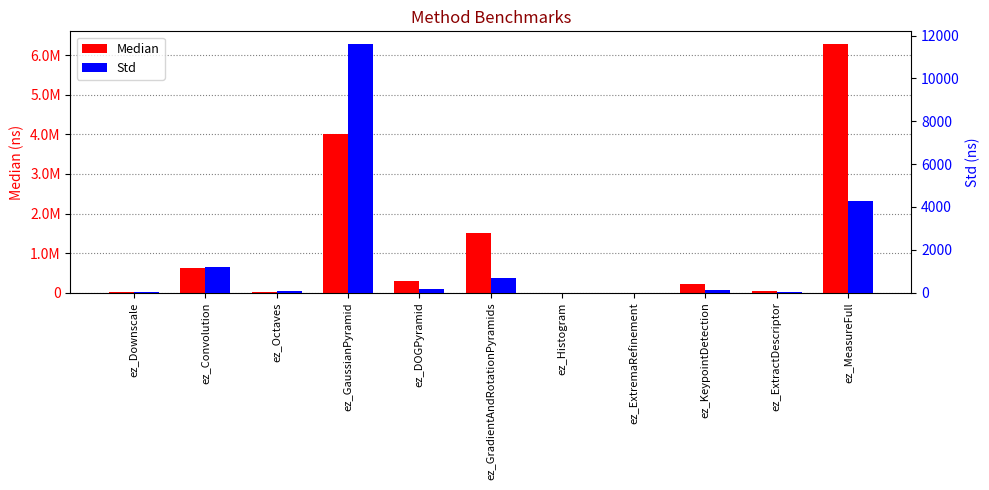

Where does the Std series first go above 139?

ez_Convolution